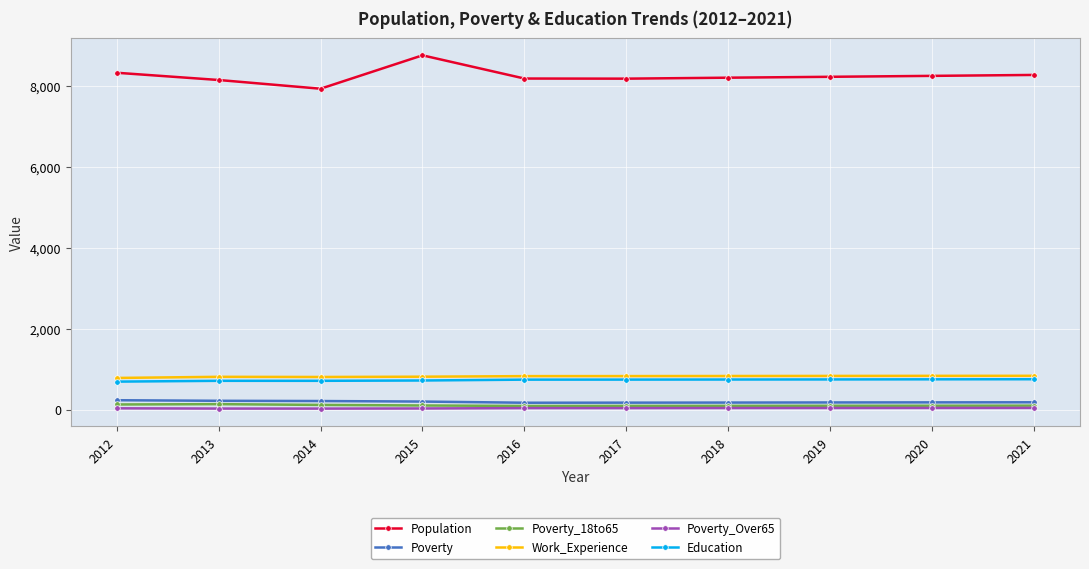

How many categories are shown in the chart?

10